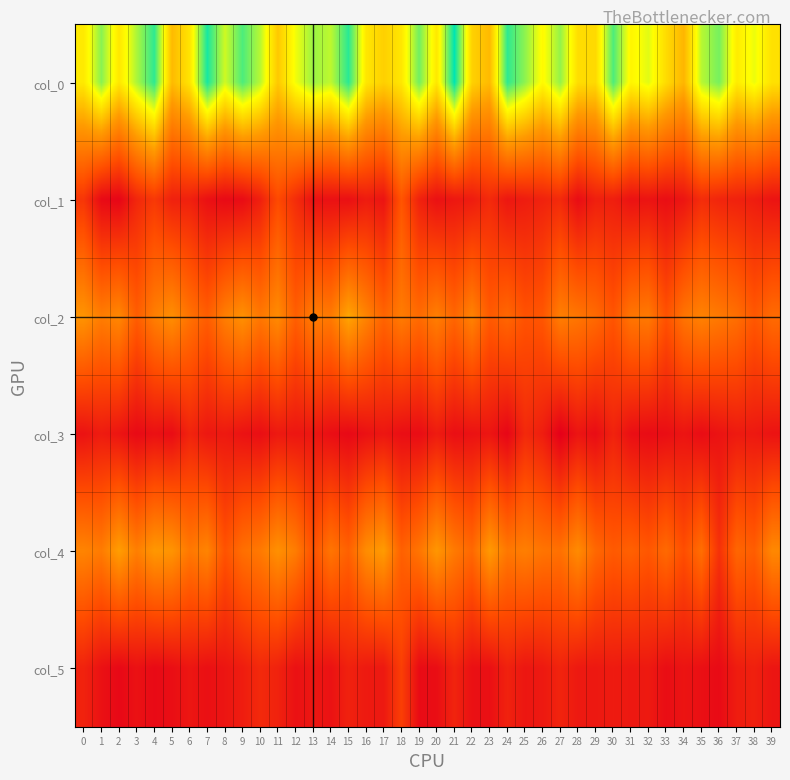

Which has a higher value, 26 or 34?

26